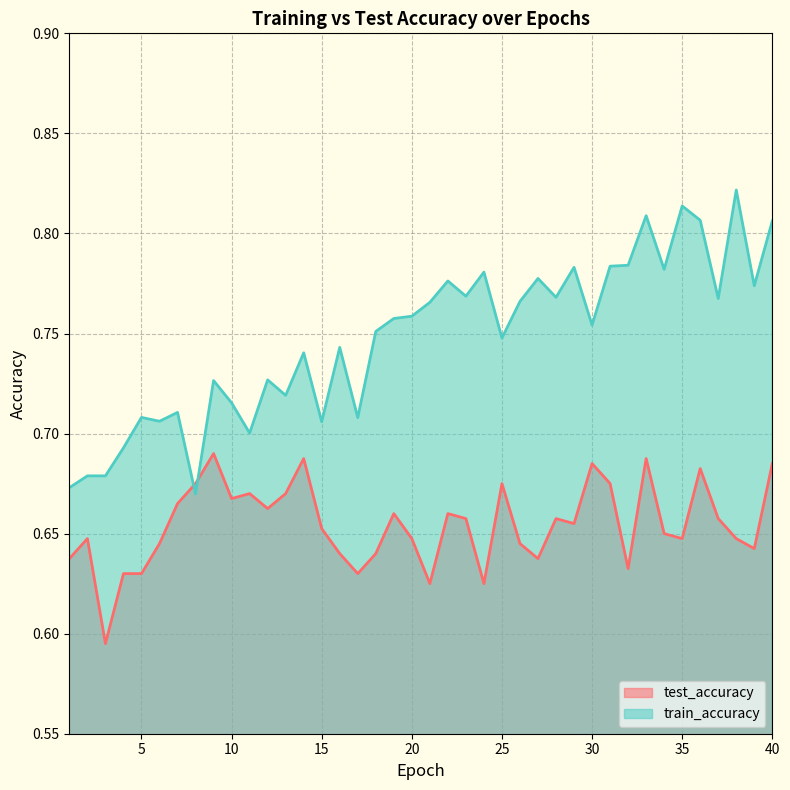

At 31, list the series in order from largest to smallest.

train_accuracy, test_accuracy